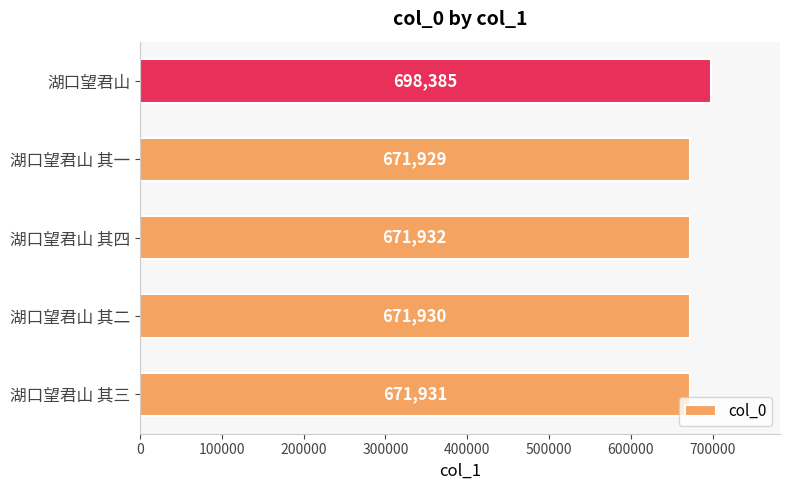

Rank the categories by value from highest to lowest.

湖口望君山, 湖口望君山 其四, 湖口望君山 其三, 湖口望君山 其二, 湖口望君山 其一